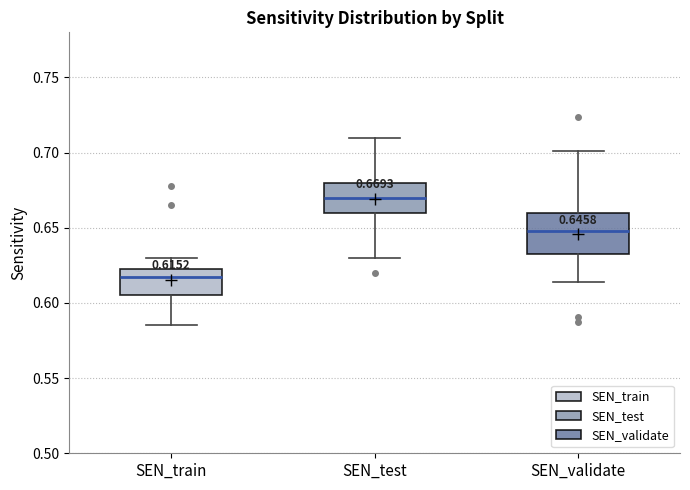

Which box is the tallest, from its lower edge to its upper edge?

SEN_validate